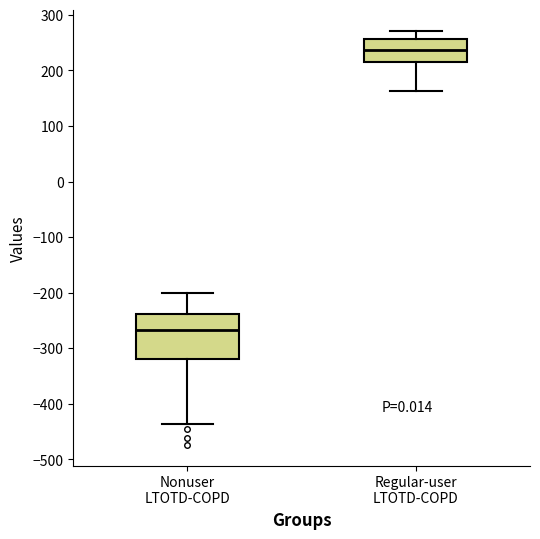

Reading left to right, read every box against the y-axis: the position of its median line, the range the box covers, and the ends of its whiskers. The values are not printed on the chart, so give them approximately, as read against the axis.

Nonuser LTOTD-COPD: median -270, box -320 to -240, whiskers -440 to -200
Regular-user LTOTD-COPD: median 240, box 210 to 260, whiskers 160 to 270